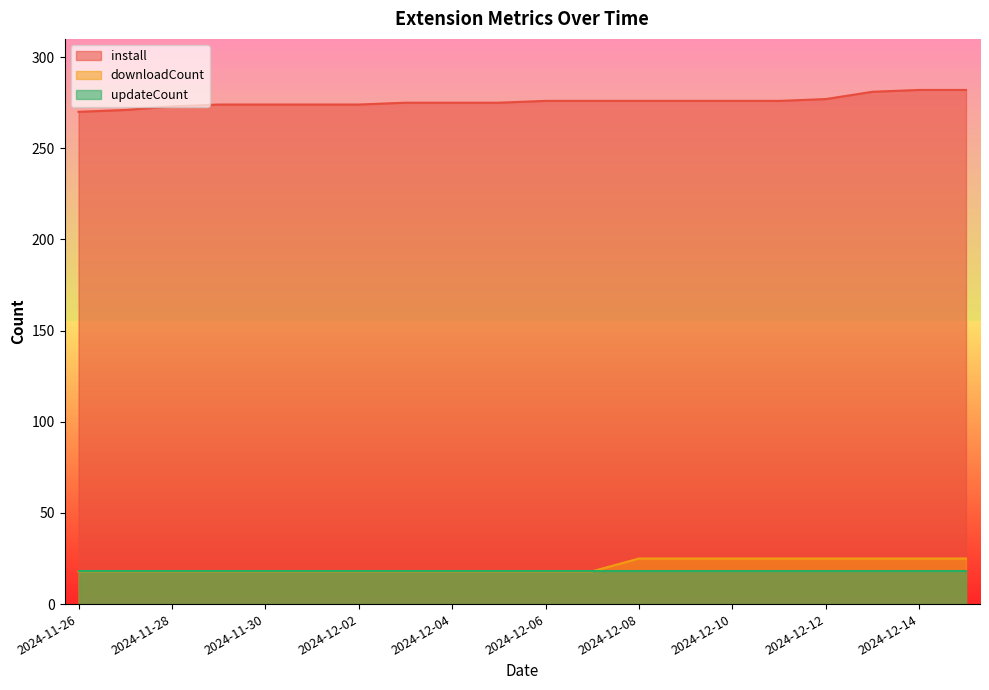

What is the spread (max minus min) of values at 2024-12-02?

256